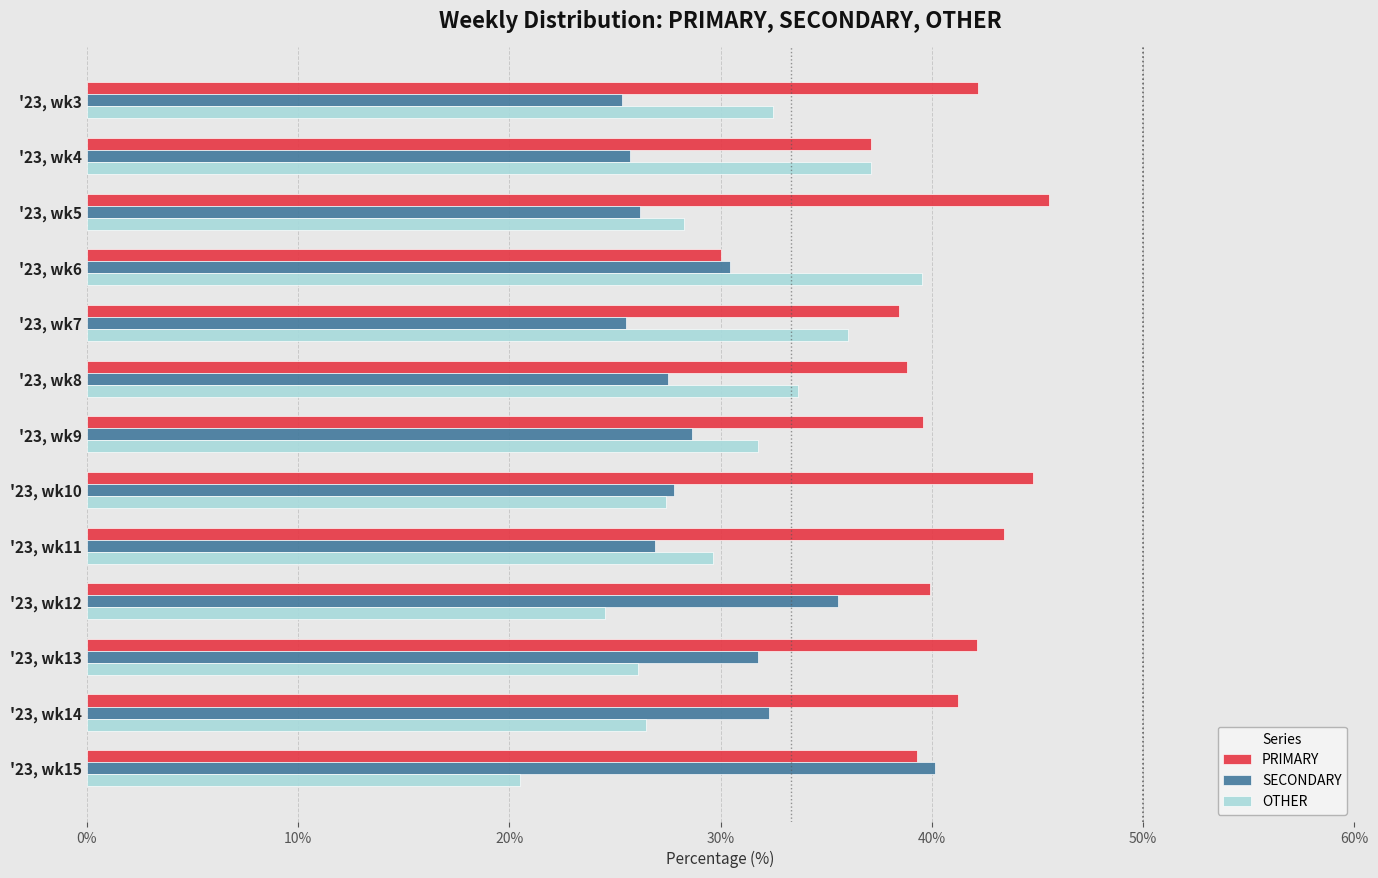

Read the SECONDARY value at '23, wk15.

40.2